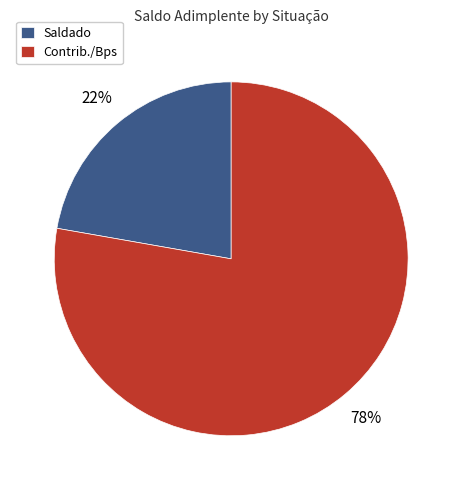

Which category has the biggest portion of the pie?

Contrib./Bps